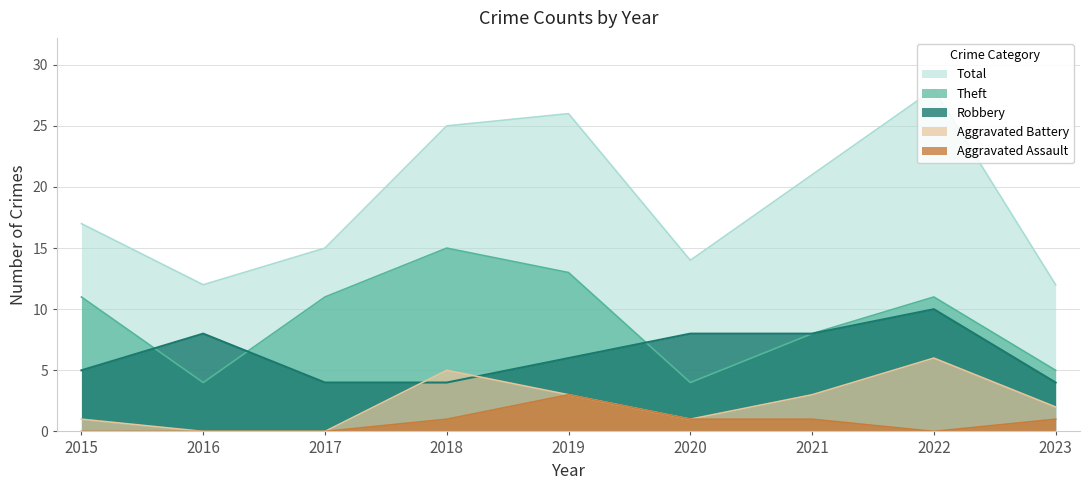

How many data points in Theft are less than 11?

4